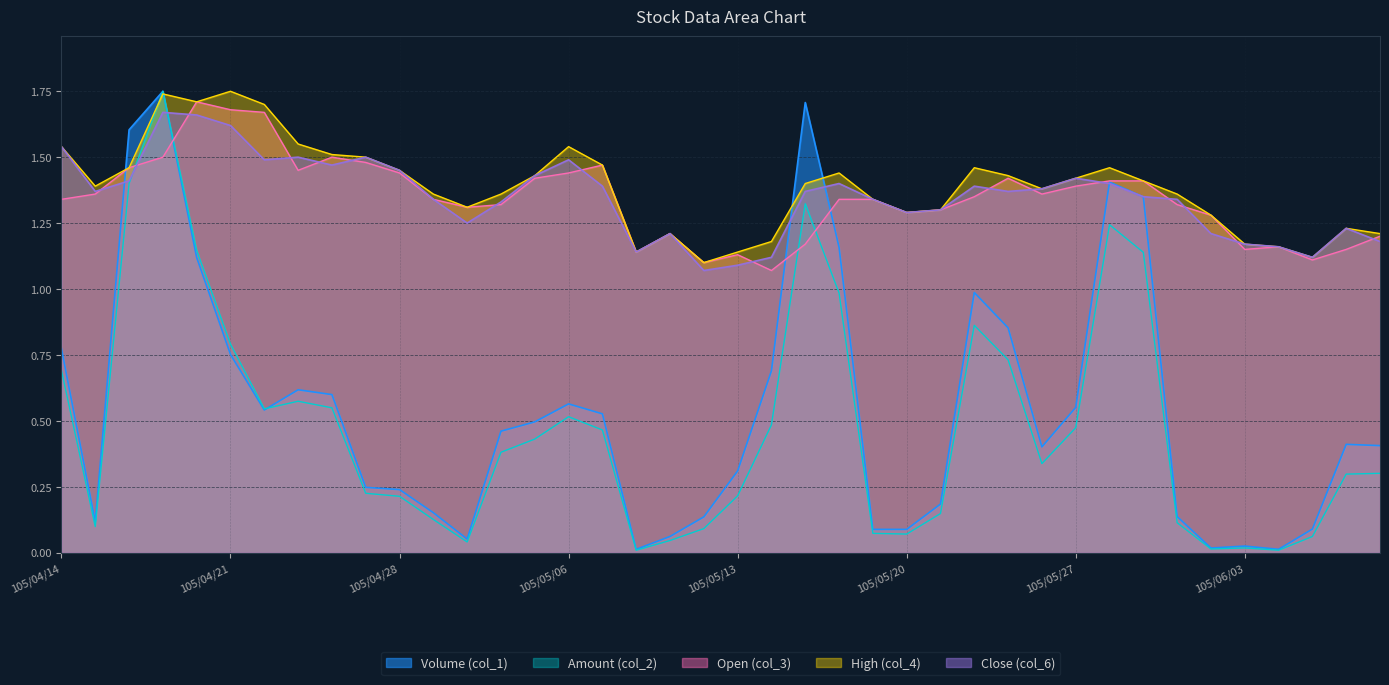

True or false: High (col_4) and Volume (col_1) intersect in this chart.

True